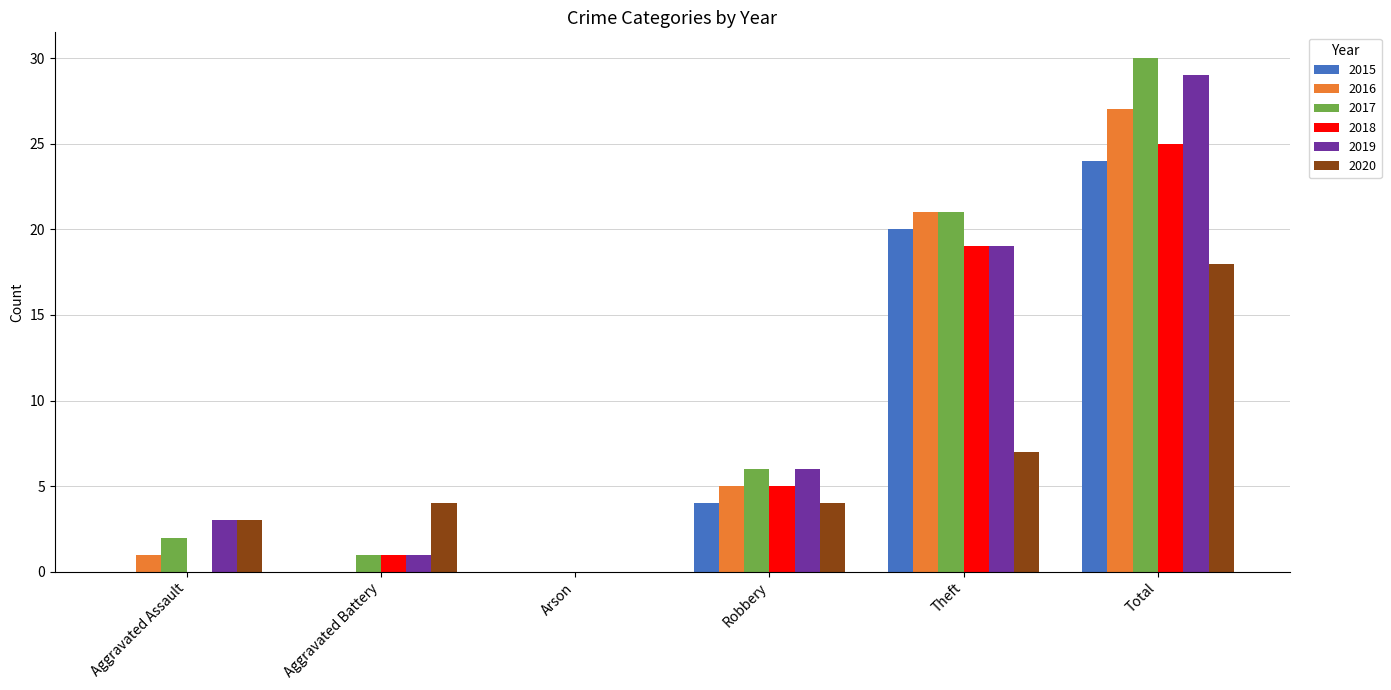

How many categories are shown in the chart?

6